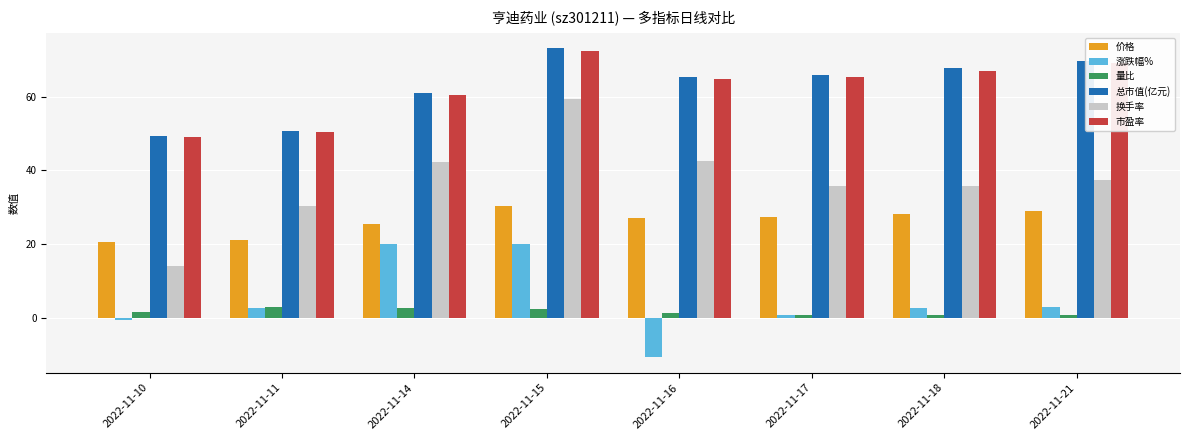

What is the total value across all series at 2022-11-14?

211.6